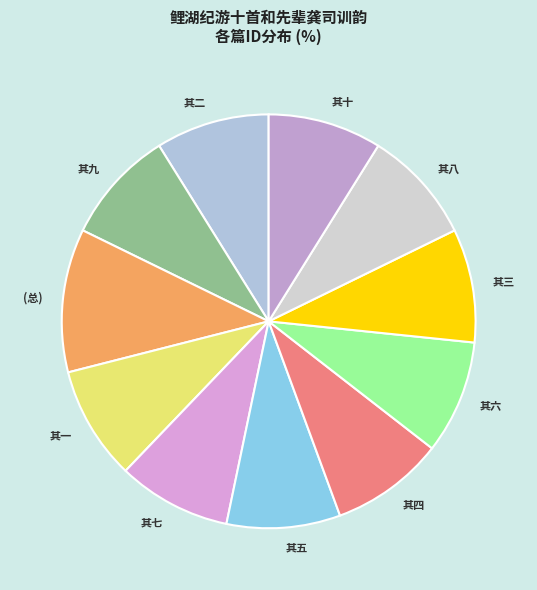

How many segments does this pie chart have?

11